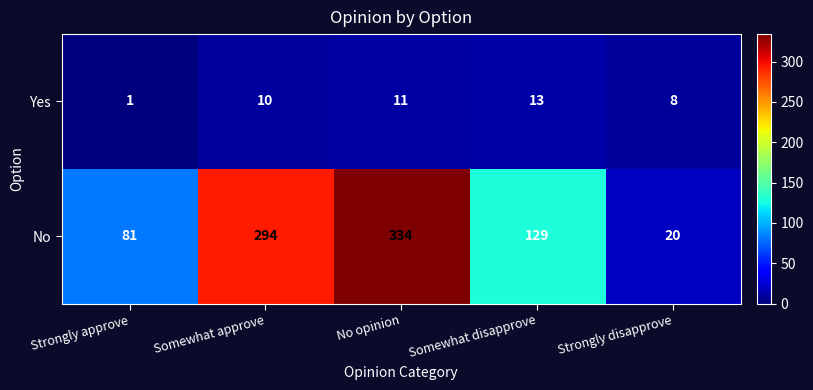

Which label corresponds to the largest value in the chart?

No opinion